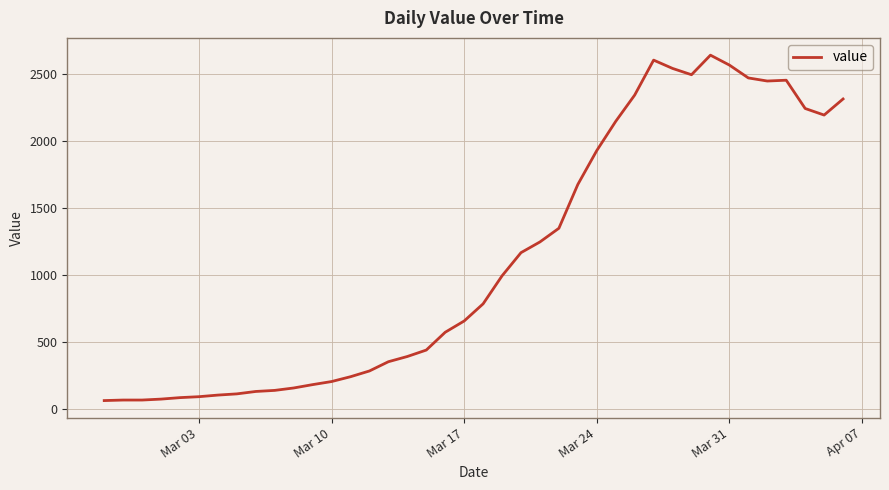

What is the greatest value displayed?

2639